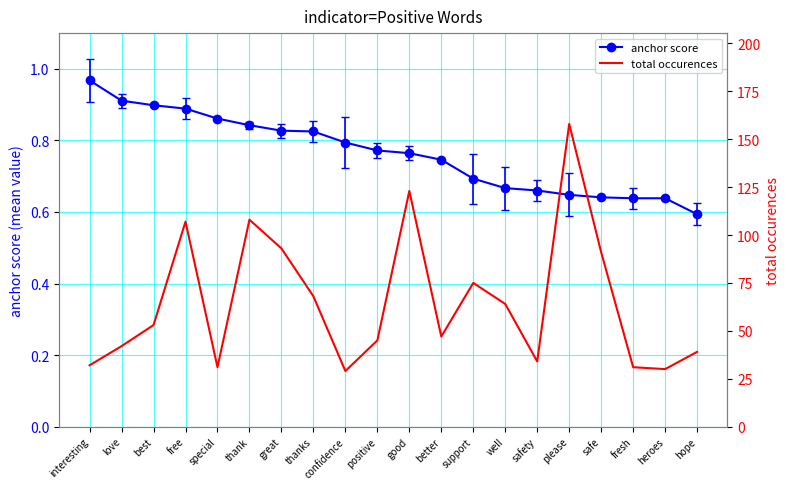

Which series changed the most between free and well?

total occurences